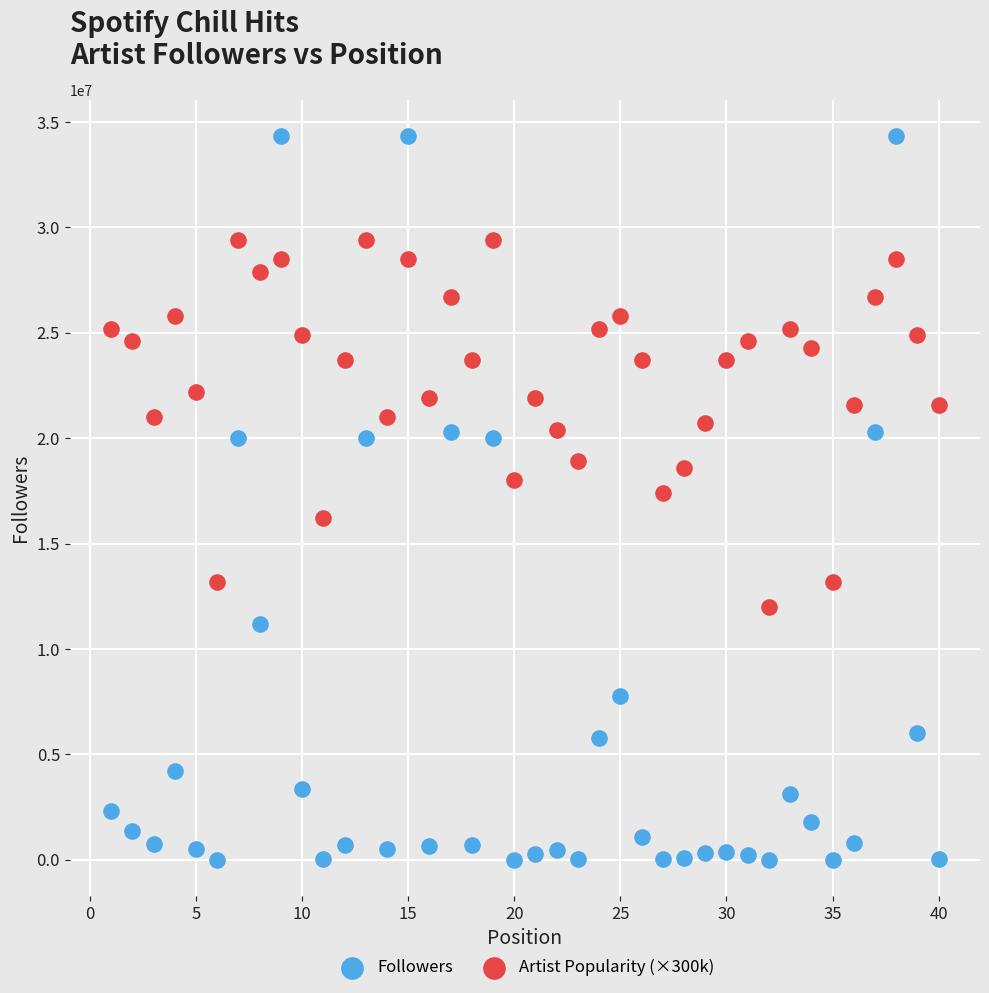

Across all data points, what is the range of Y values (max minus min)?

34316378